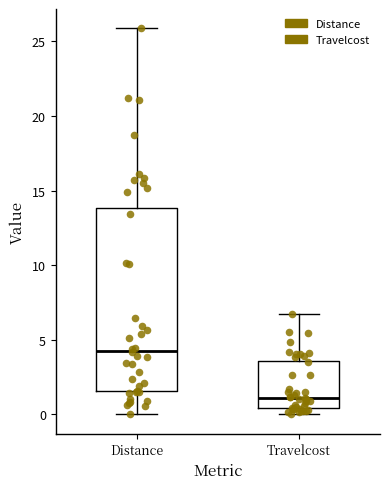

Comparing the boxes themselves (not the whiskers), which one is the tallest?

Distance